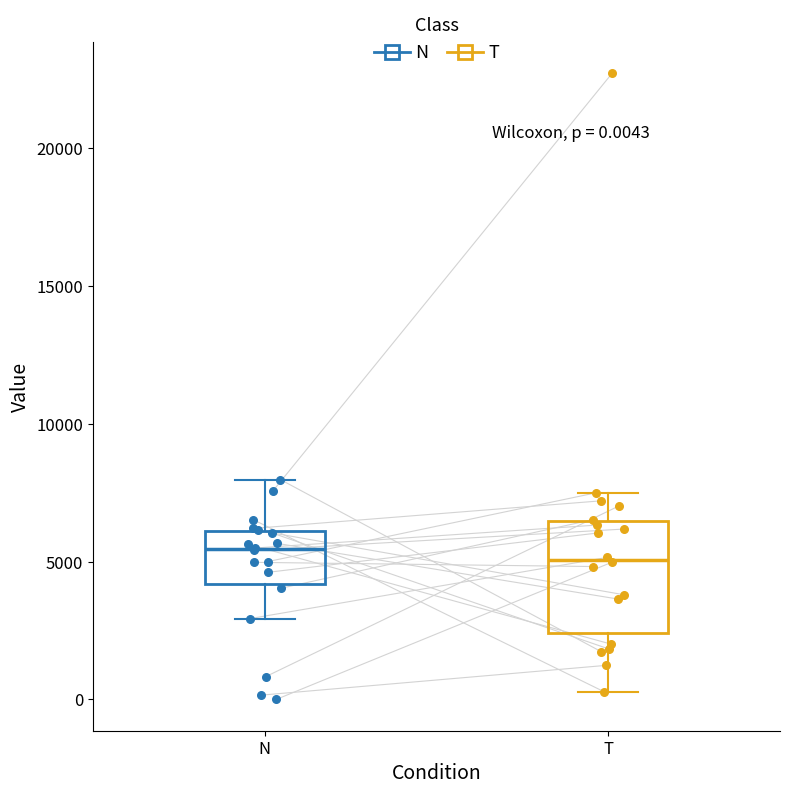

Comparing the boxes themselves (not the whiskers), which one is the tallest?

T